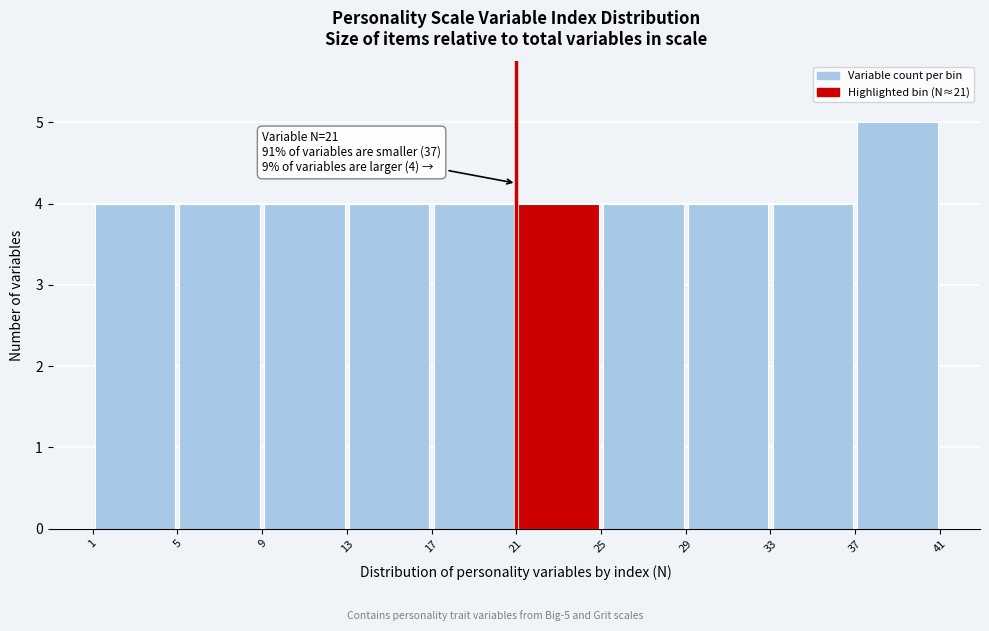

Over which range of the x-axis is the bar tallest?

37 to 41